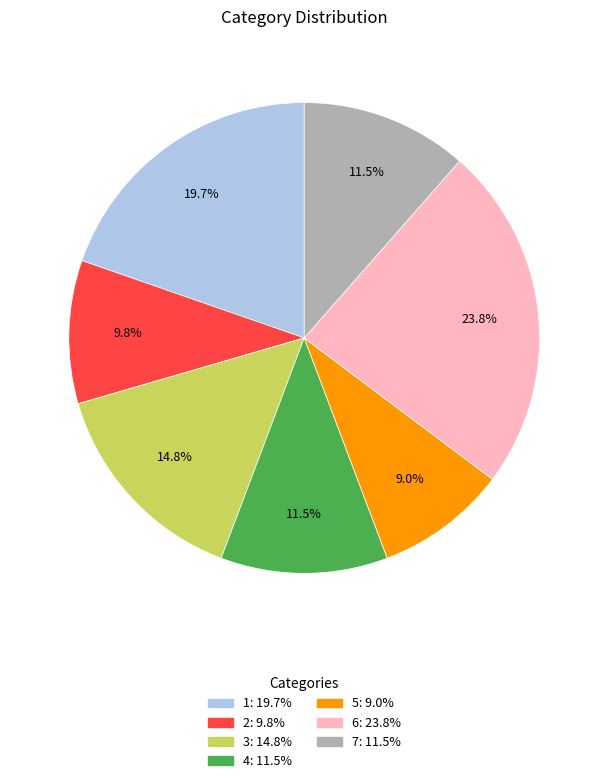

Approximately how many times larger is the value at 7 compared to 6?

0.5